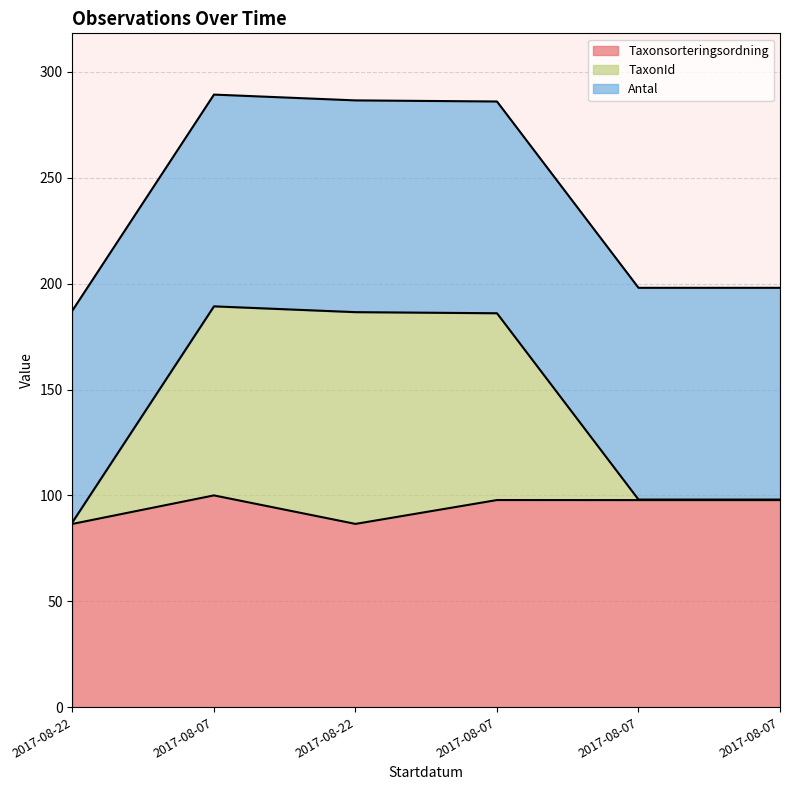

What are all the series names shown in the legend?

Taxonsorteringsordning, TaxonId, Antal